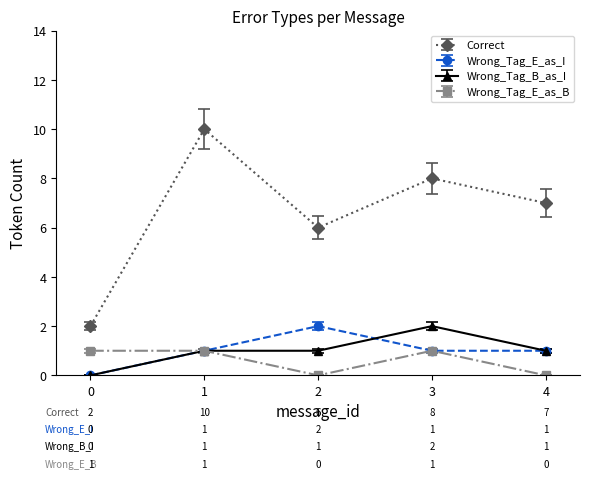

True or false: Wrong_Tag_B_as_I and Correct intersect in this chart.

False